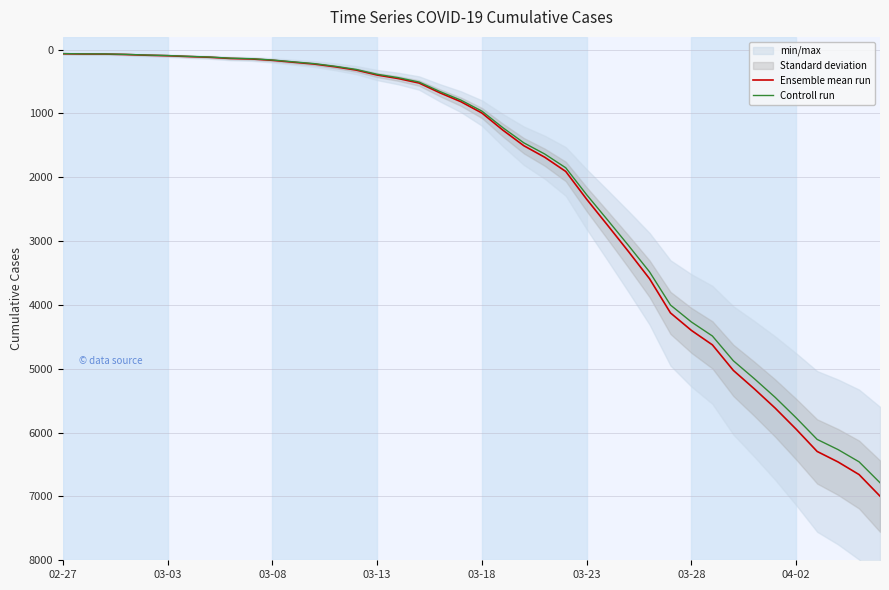

True or false: Ensemble mean run and Controll run intersect in this chart.

False